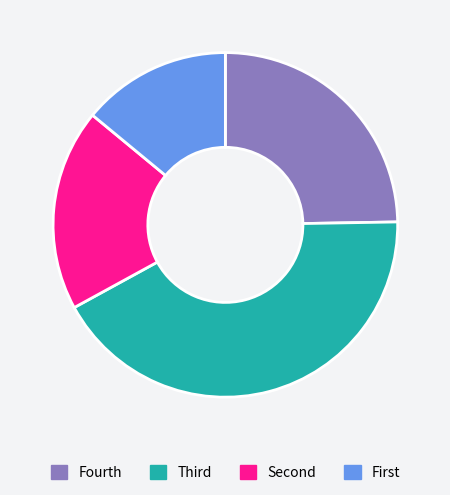

Which category has the biggest portion of the pie?

Third